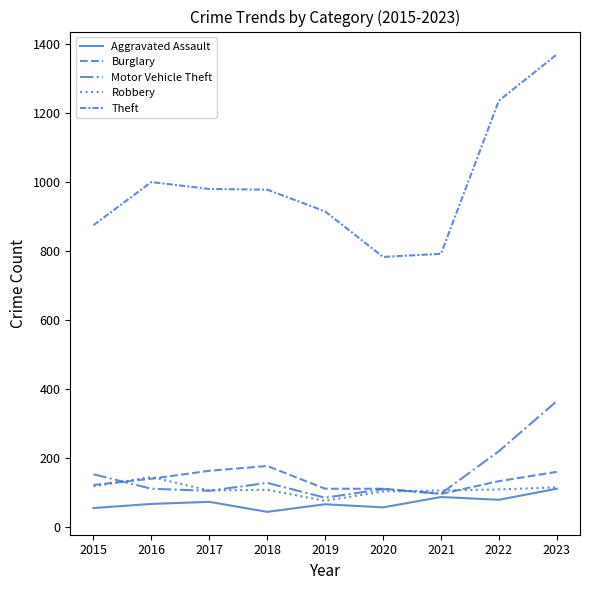

Does the chart display data point markers on the line(s)?

No